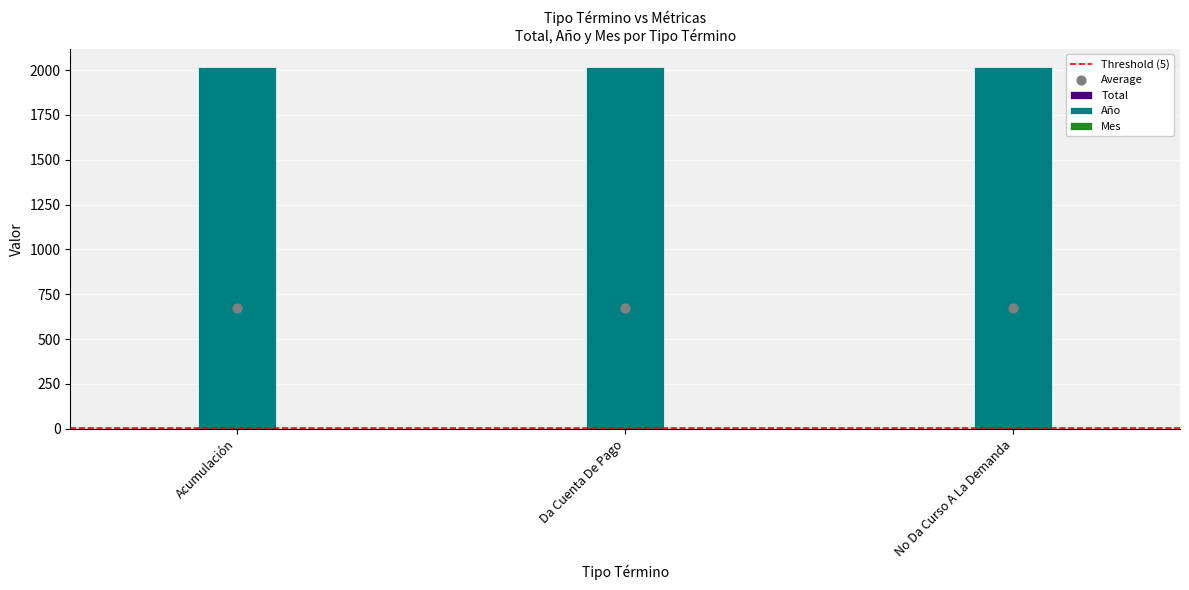

Which series contains the highest Y value?

Año